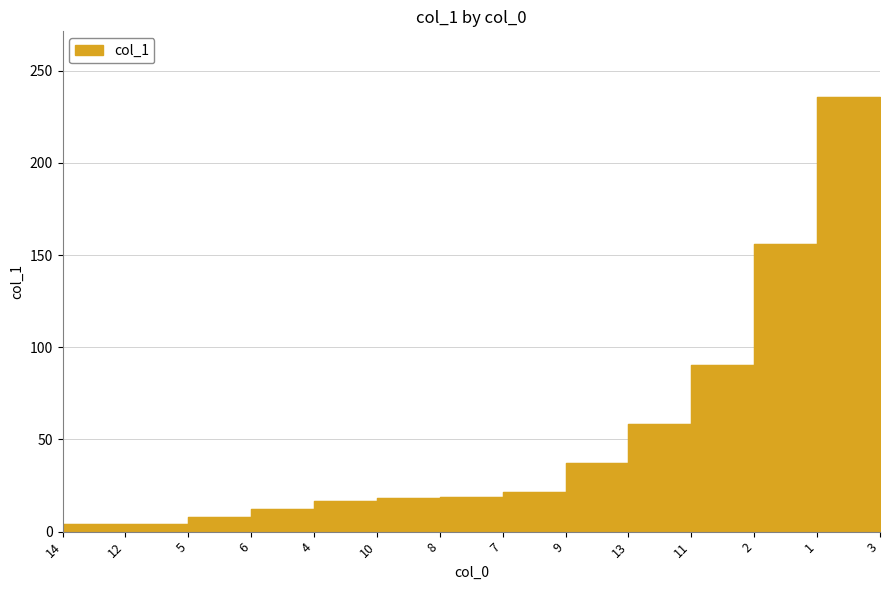

The value at 1 is 156.2. True or false?

True